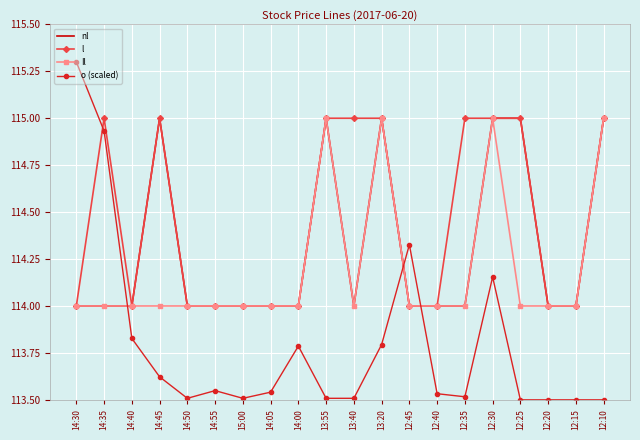

Count the number of data series in this chart.

4